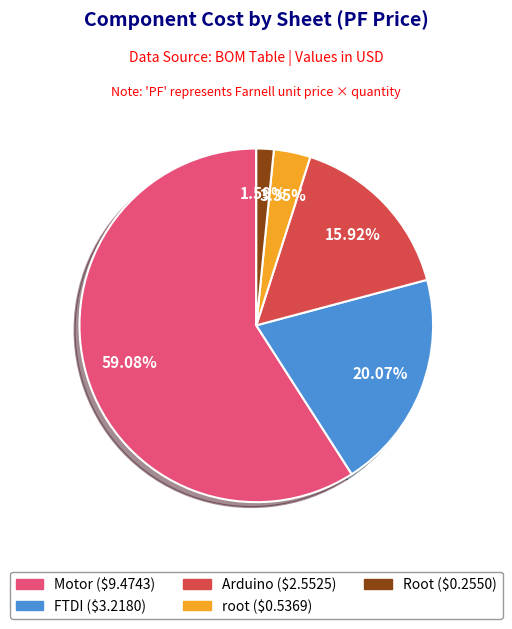

What is the smallest slice in the pie chart?

Root